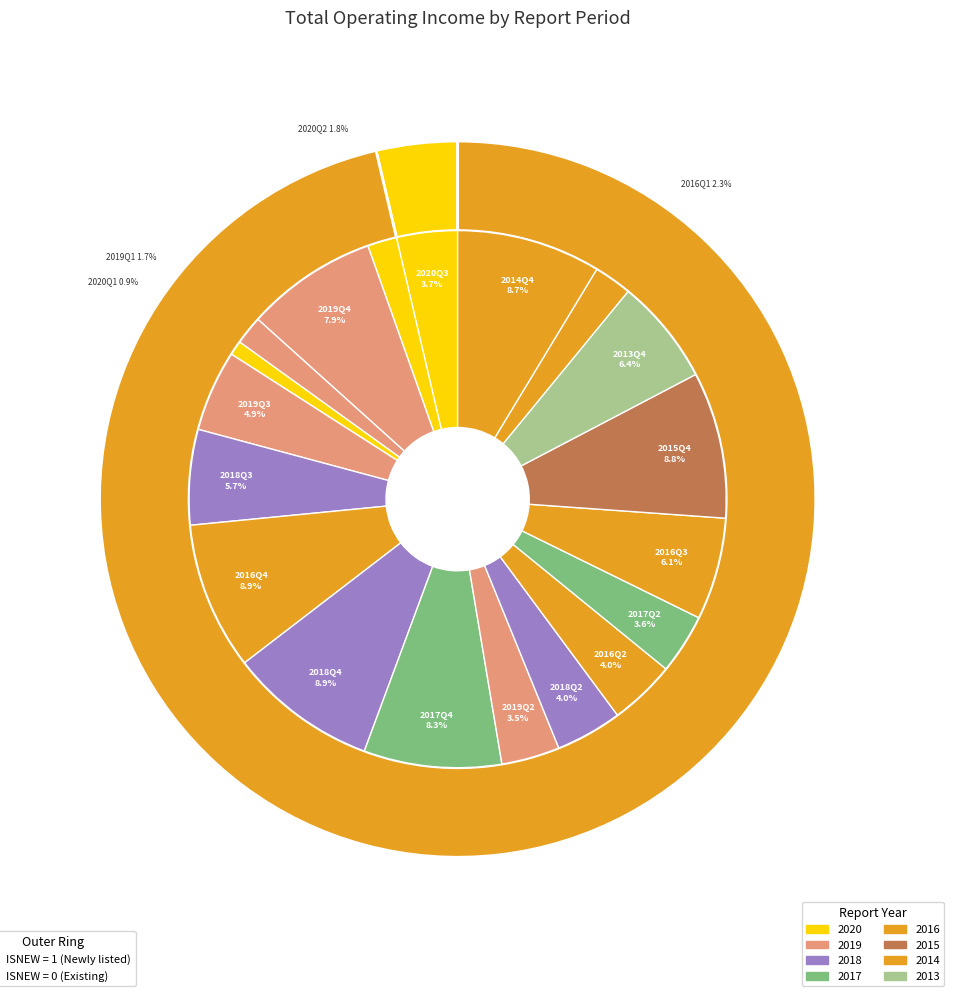

Does 2016Q3 represent more than half of the total?

No